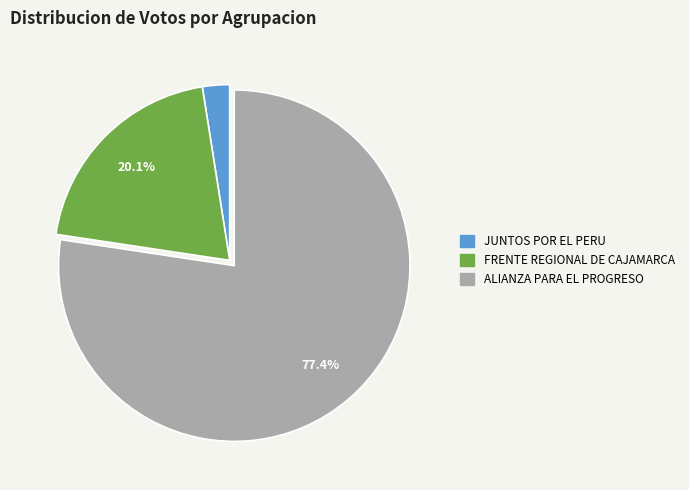

To the nearest percent, what is the combined percentage of ALIANZA PARA EL PROGRESO and FRENTE REGIONAL DE CAJAMARCA?

98%